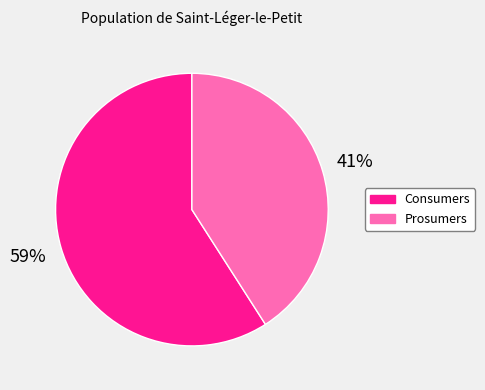

To the nearest percent, what percentage of the pie is Consumers?

59%